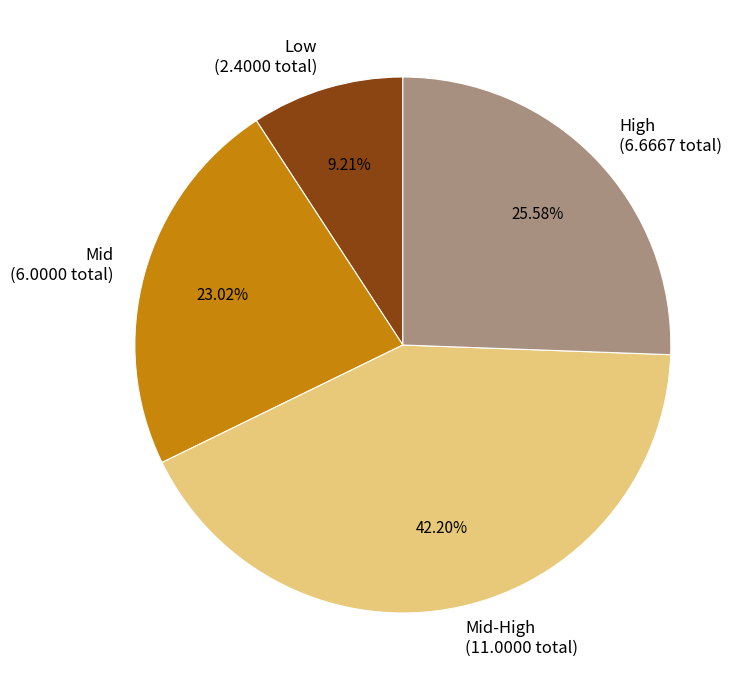

Which slice is the largest?

Mid-High (11.0000 total)